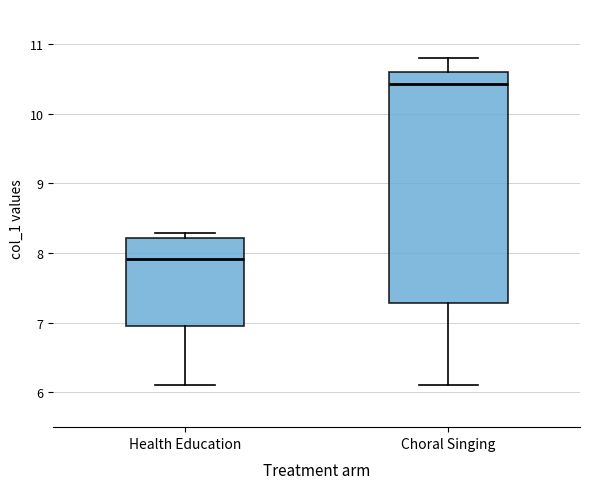

Comparing the boxes themselves (not the whiskers), which one is the tallest?

Choral Singing